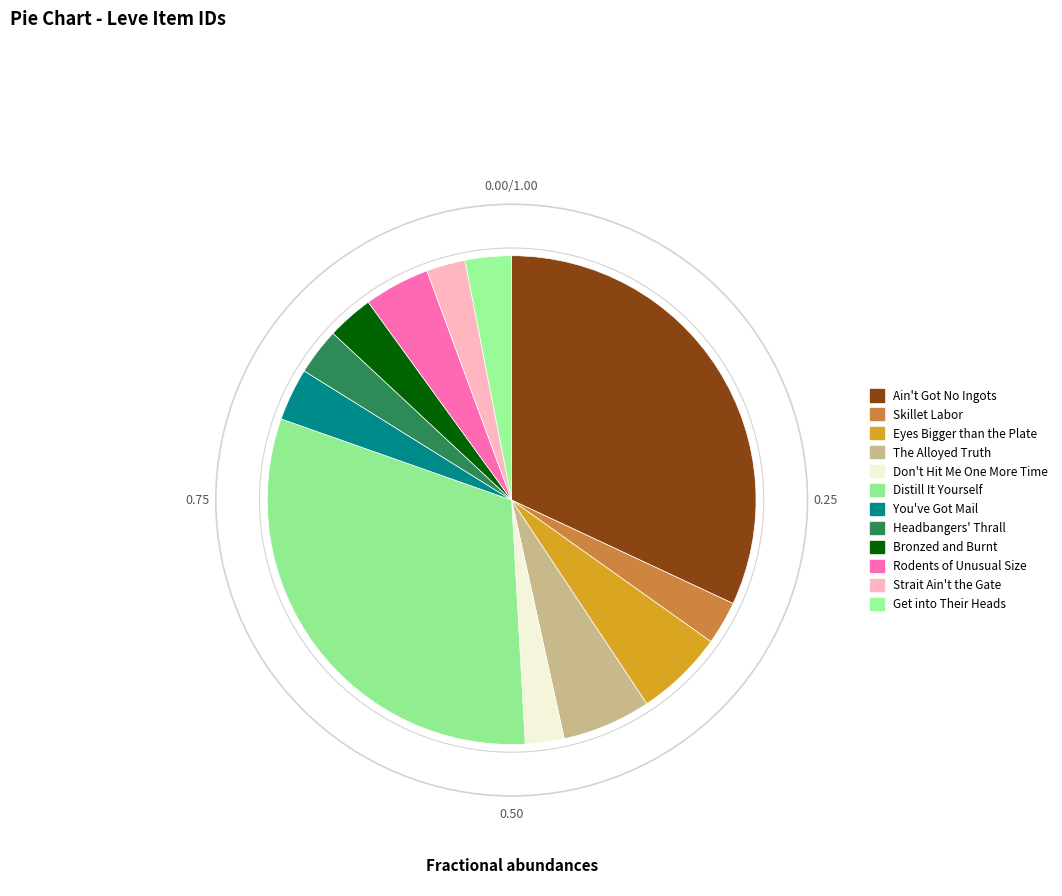

To the nearest percent, what is the average slice percentage?

8%